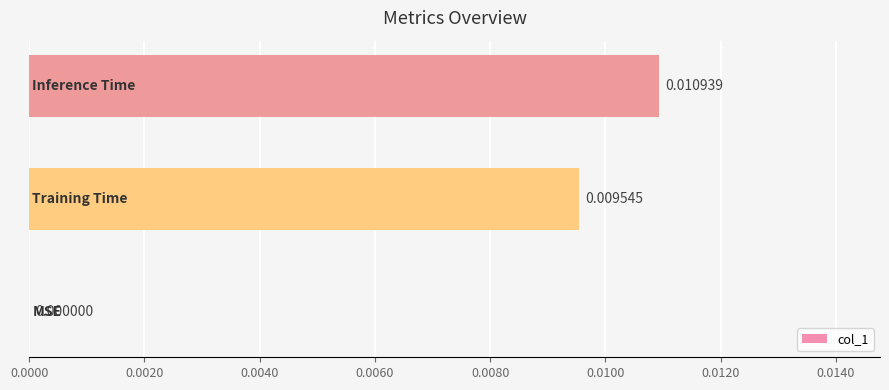

How many series are shown in this chart?

1